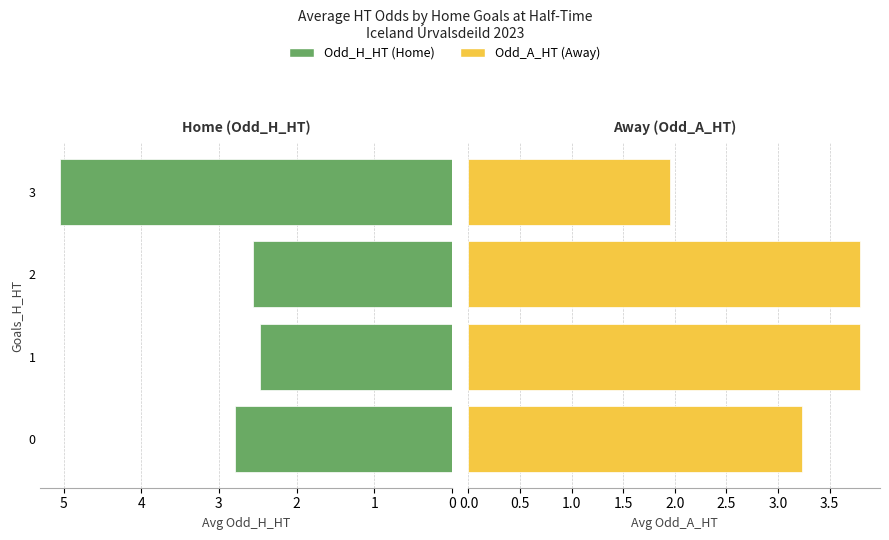

The Odd_A_HT (Away) series shows 0.7 at 3. True or false?

False